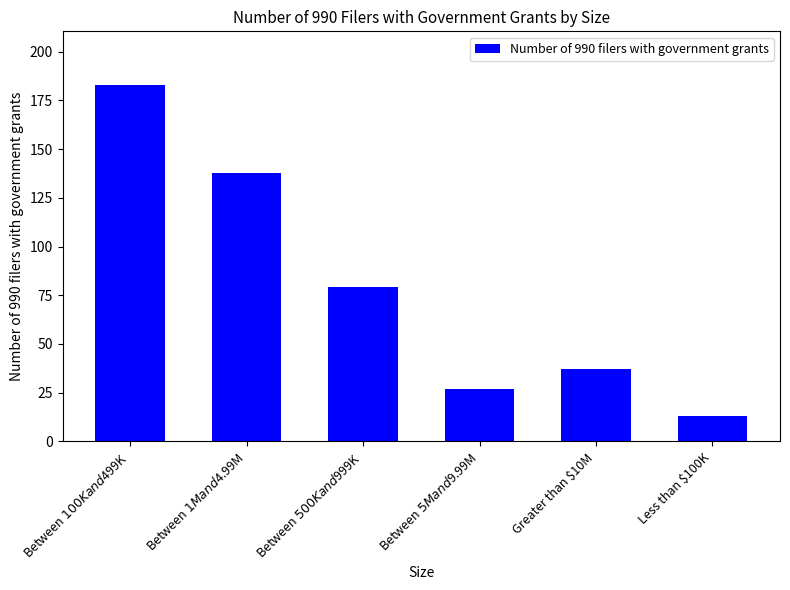

The chart shows a value of 22 at Between $500K and $999K. True or false?

False